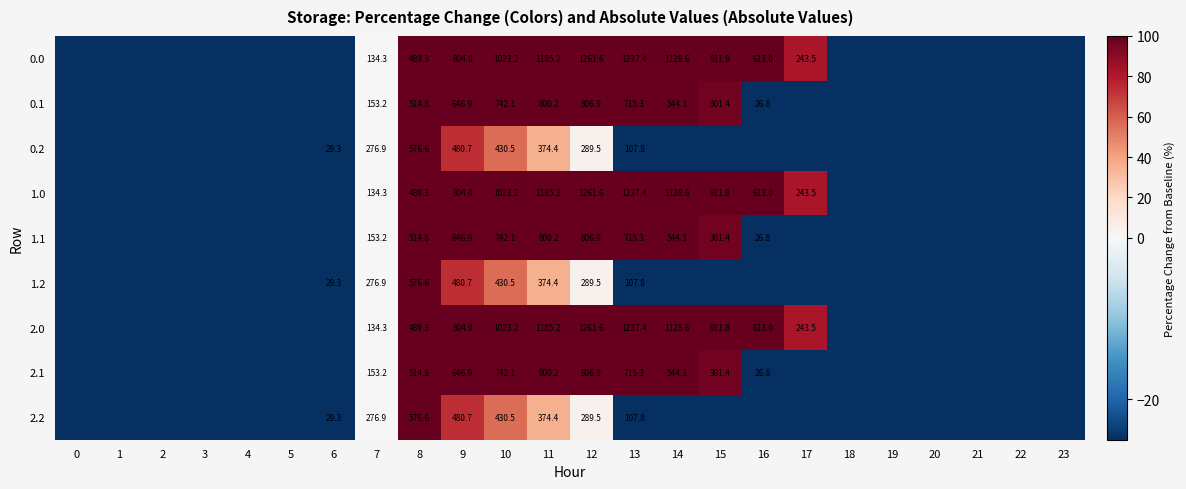

At which category is the sum across all series the highest?

12